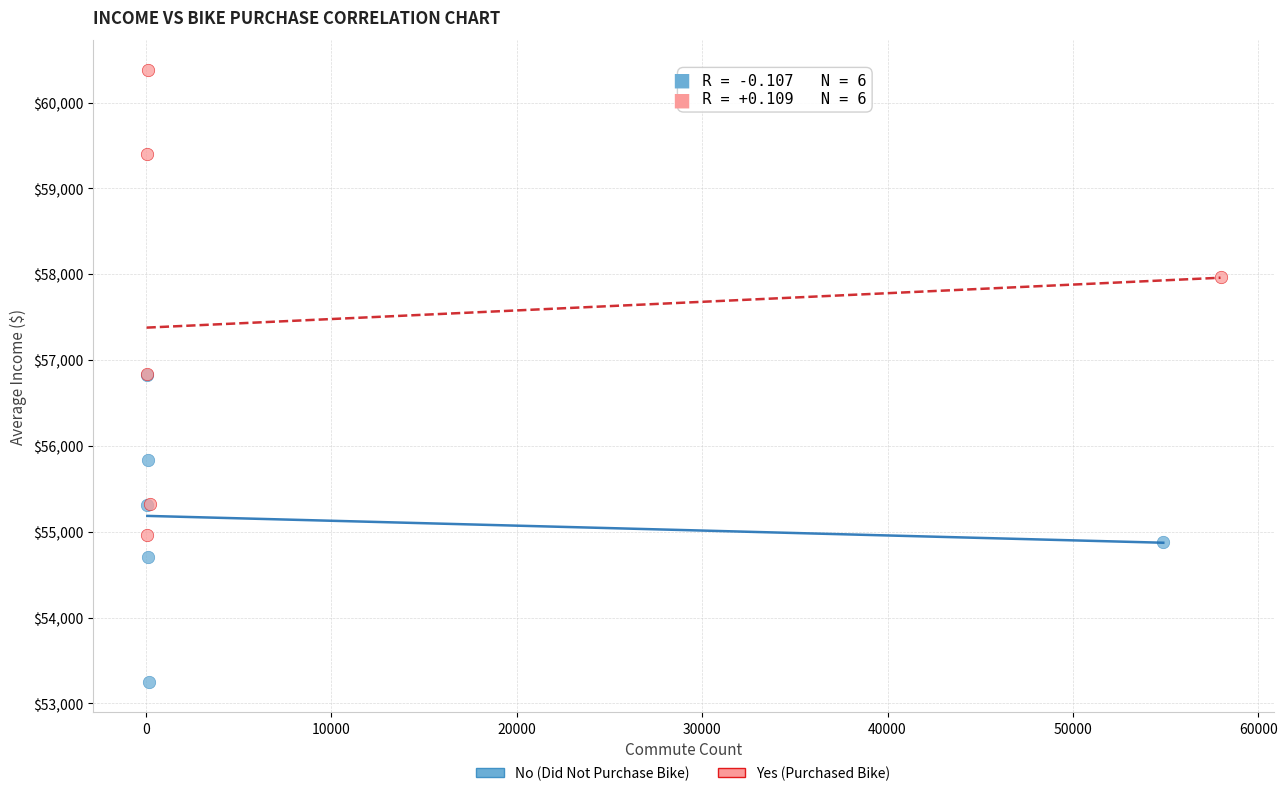

Which series has the largest Y range (max minus min)?

Yes (Purchased Bike)